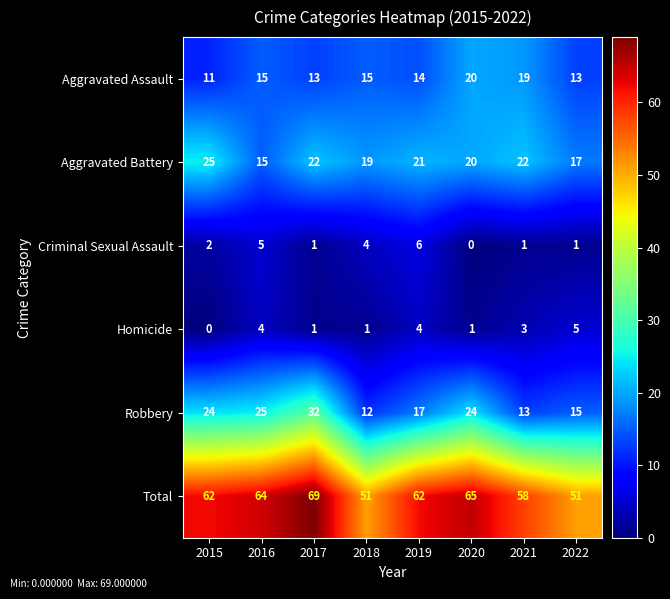

What is the spread (max minus min) of values at 2021?

57